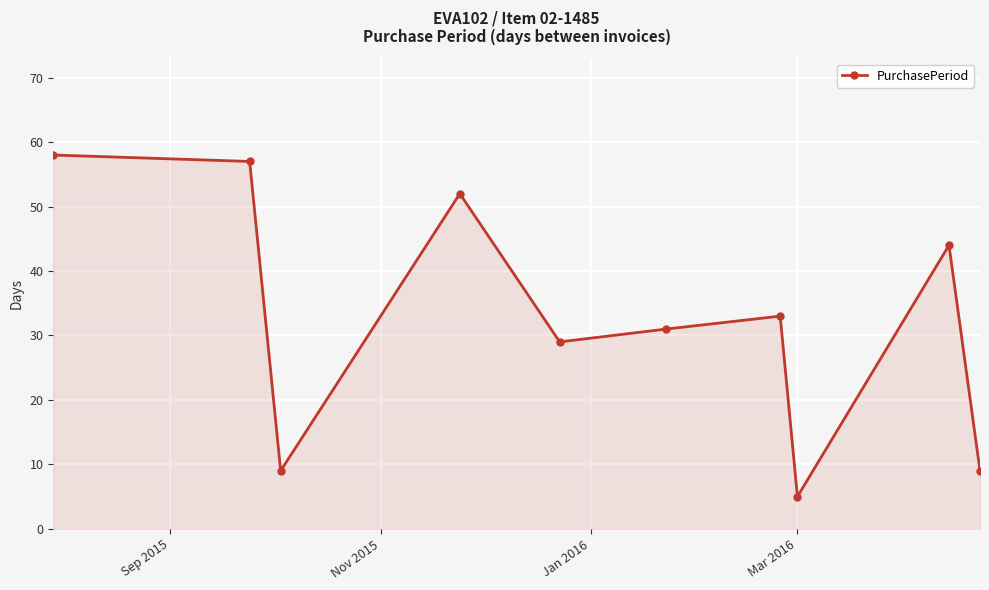

Reading right to left, list all the values displayed in this chart.

9	44	5	33	31	29	52	9	57	58